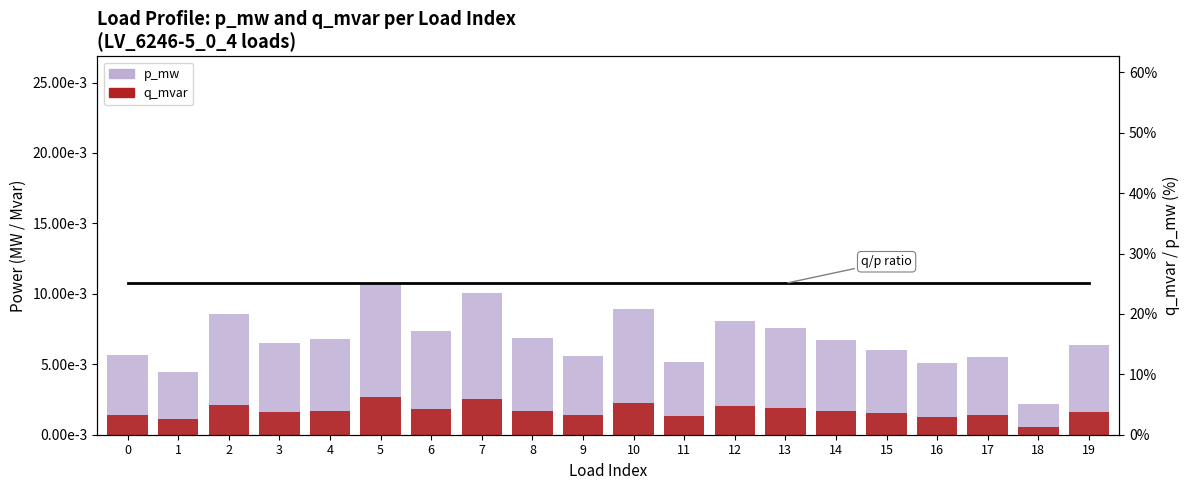

The p_mw series shows 0.0 at 2. True or false?

True